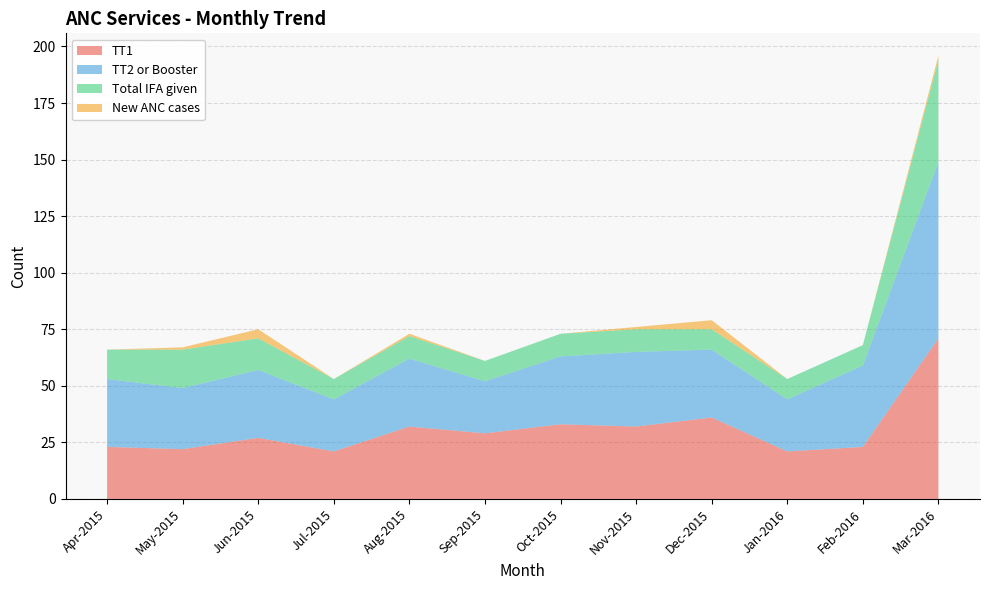

Is it true that TT1 equals 23 at Feb-2016?

True